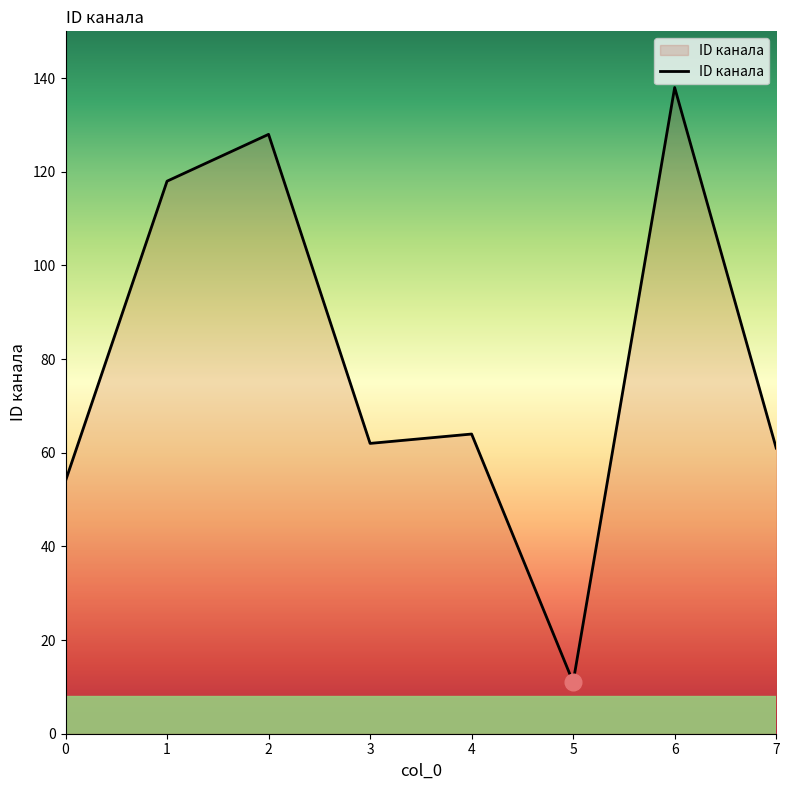

Reading right to left, list all the values displayed in this chart.

61	138	11	64	62	128	118	54